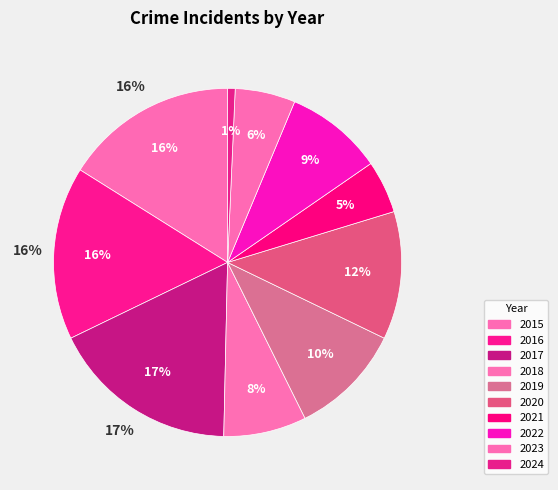

Count the number of slices in the pie.

10